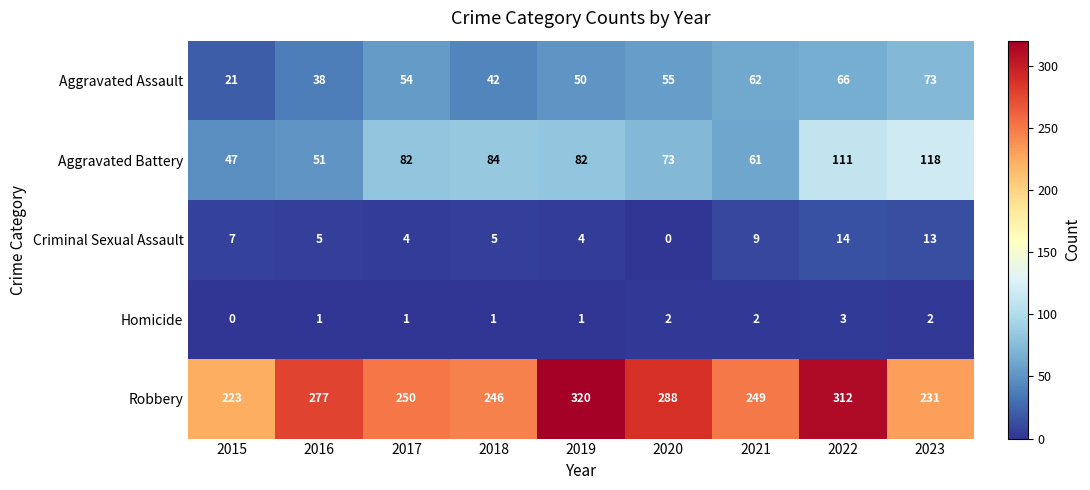

At which category does the chart reach its peak across all series?

2019